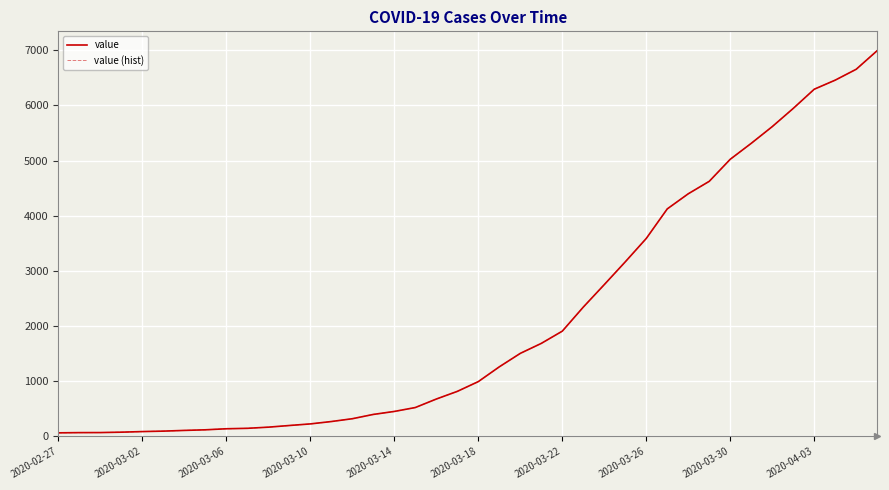

What is the difference between the maximum and minimum values in the value (hist) series?

6931